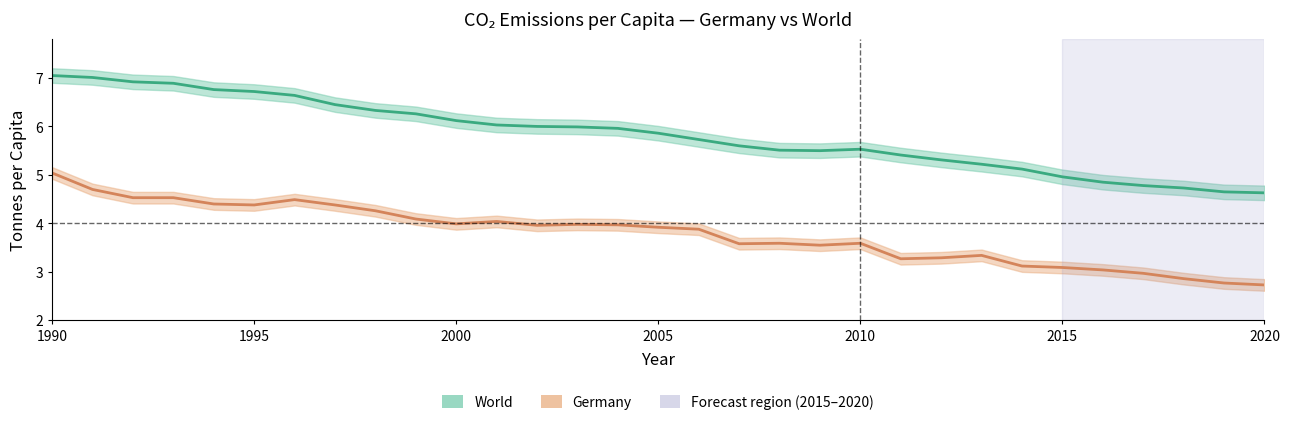

True or false: World and Germany intersect in this chart.

False